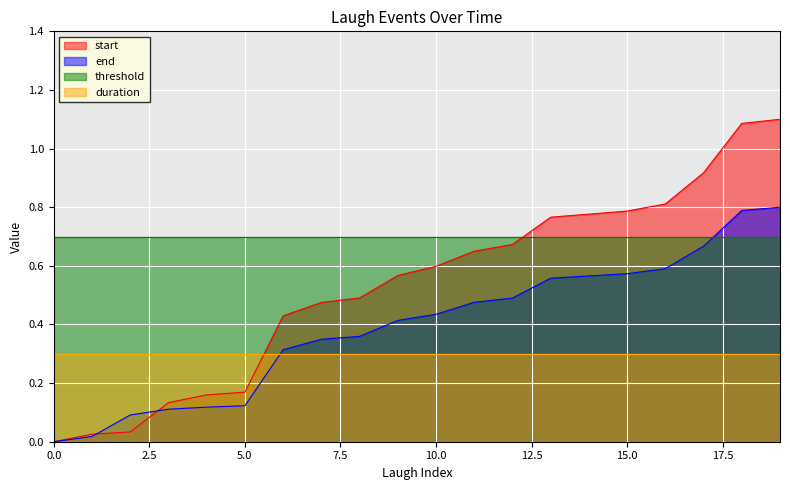

Does the chart display data point markers on the line(s)?

No